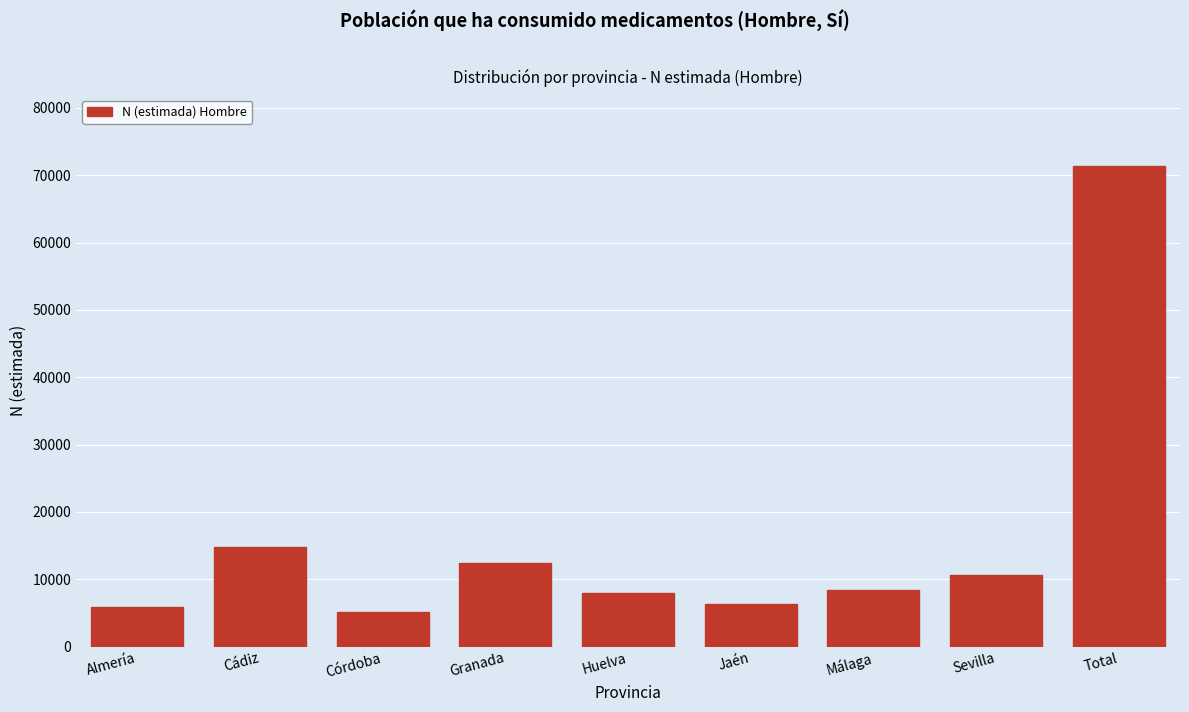

Reading right to left, list all the values displayed in this chart.

Total=71329	Sevilla=10603	Málaga=8451	Jaén=6269	Huelva=8009	Granada=12341	Córdoba=5098	Cádiz=14725	Almería=5833